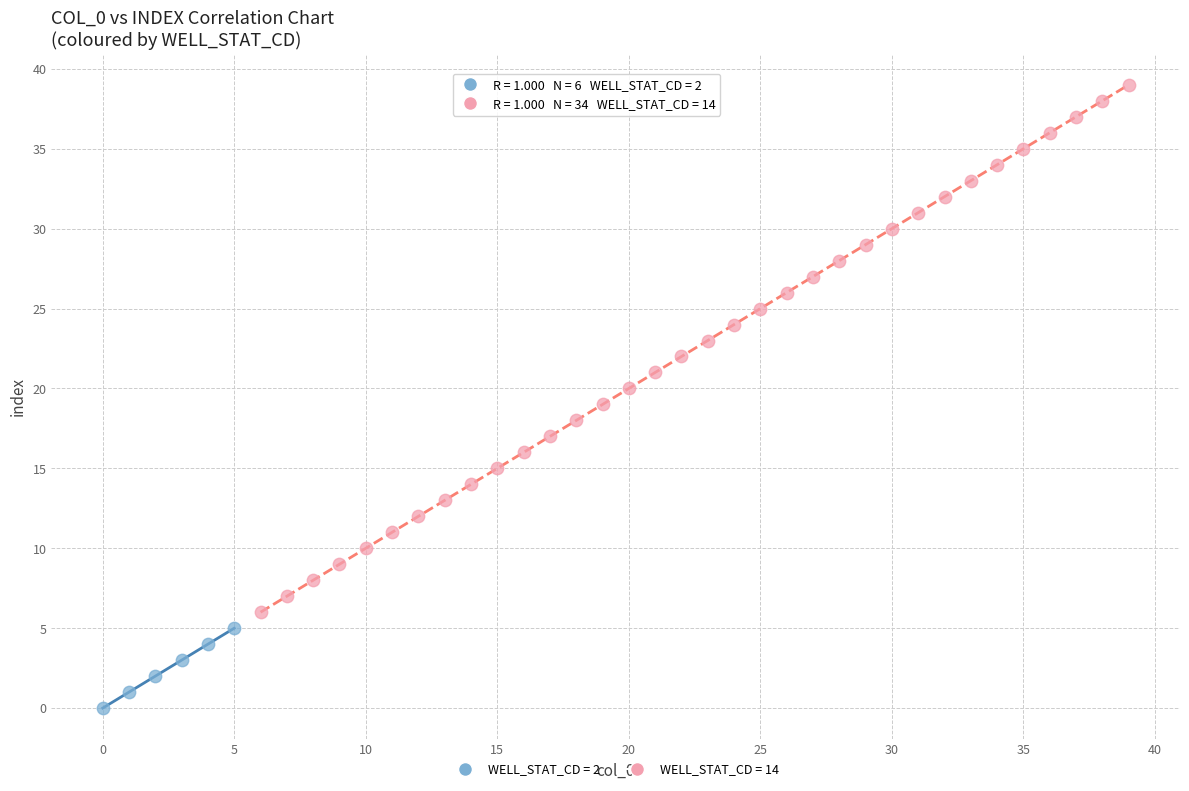

Which series has the largest Y range (max minus min)?

WELL_STAT_CD = 14